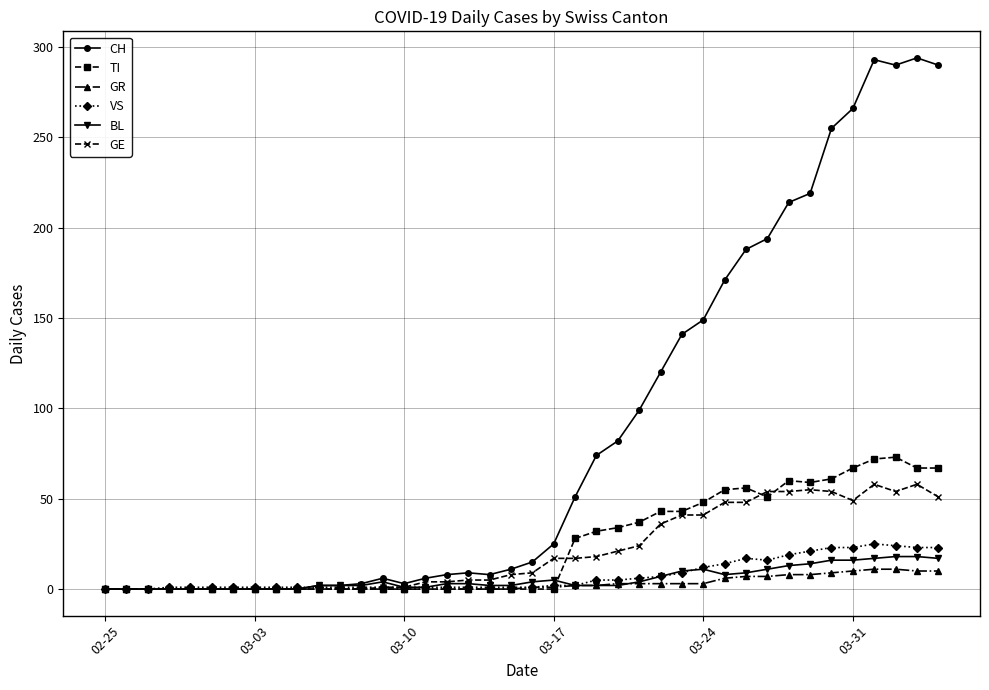

Which series has the largest range (max minus min)?

CH